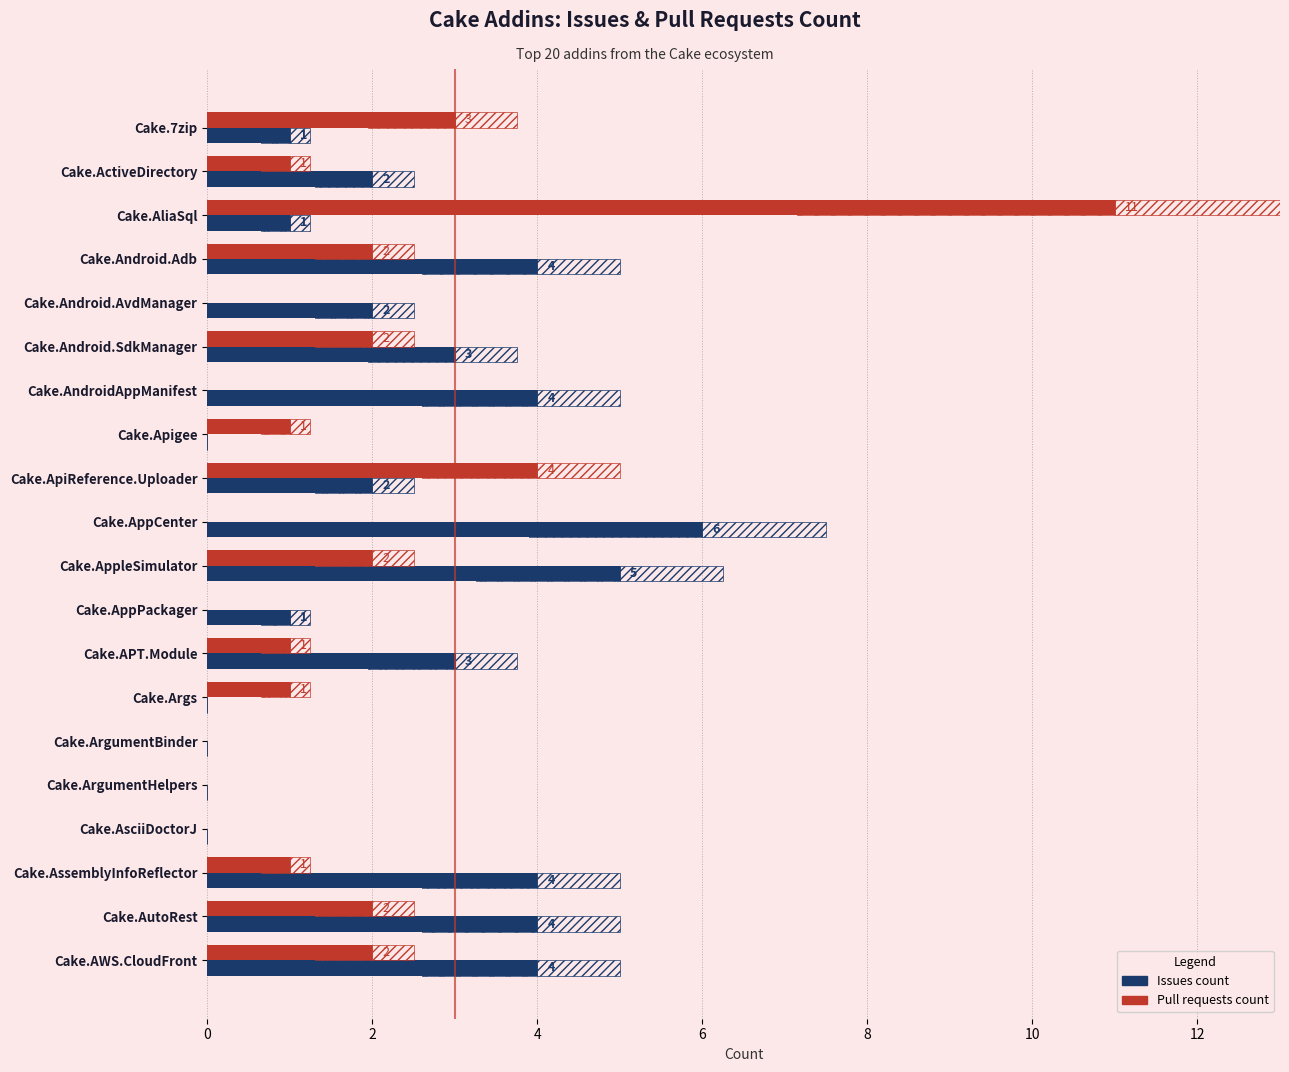

What is the difference between the second highest and second lowest values in the Issues count series?

5